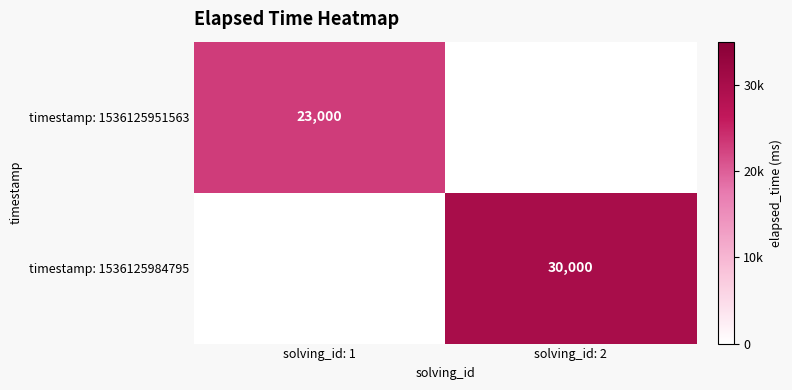

True or false: timestamp: 1536125984795 has a value of 30000 at solving_id: 2.

True